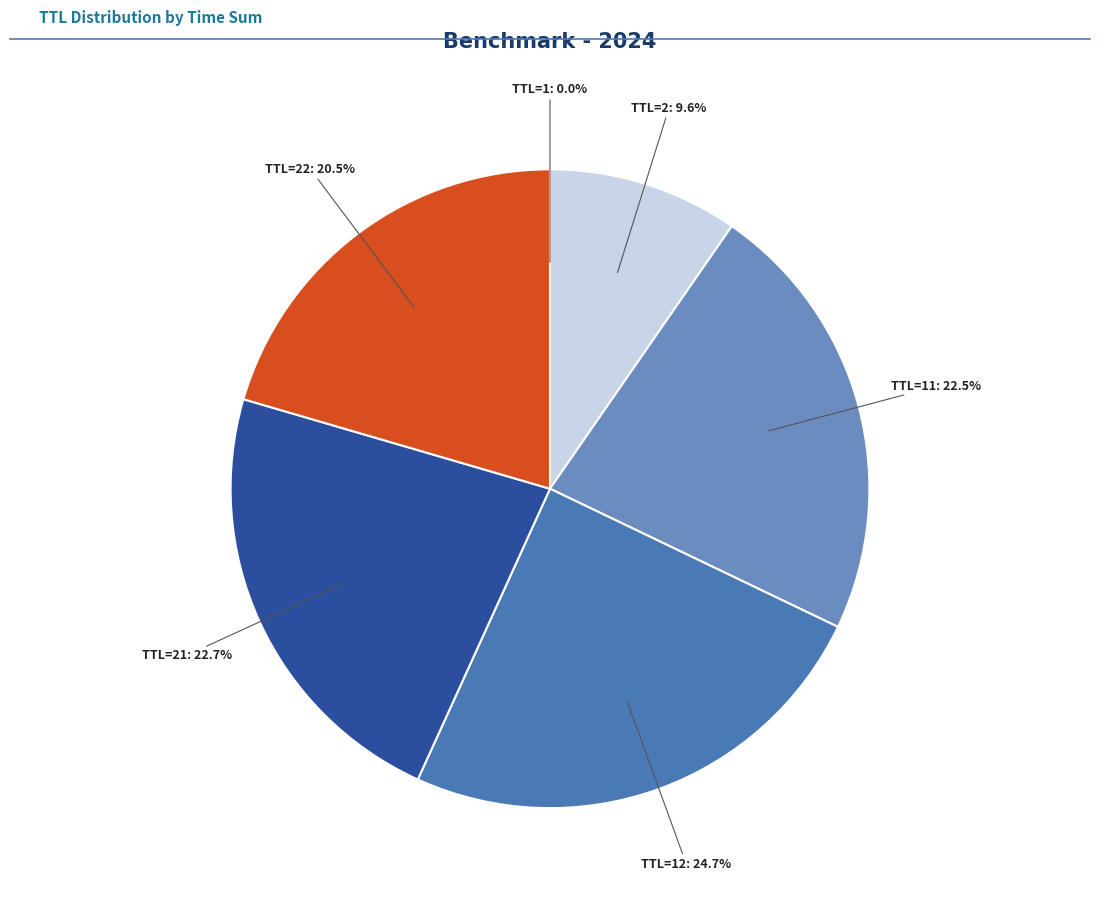

Which slice is the largest?

TTL=12